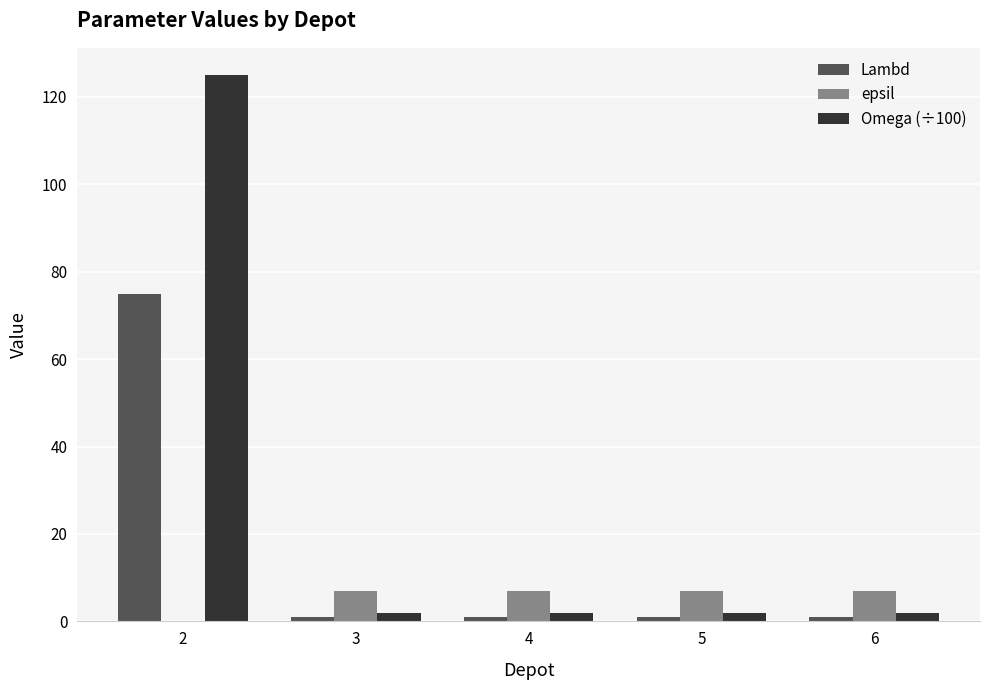

Is it true that epsil equals 3 at 6?

False